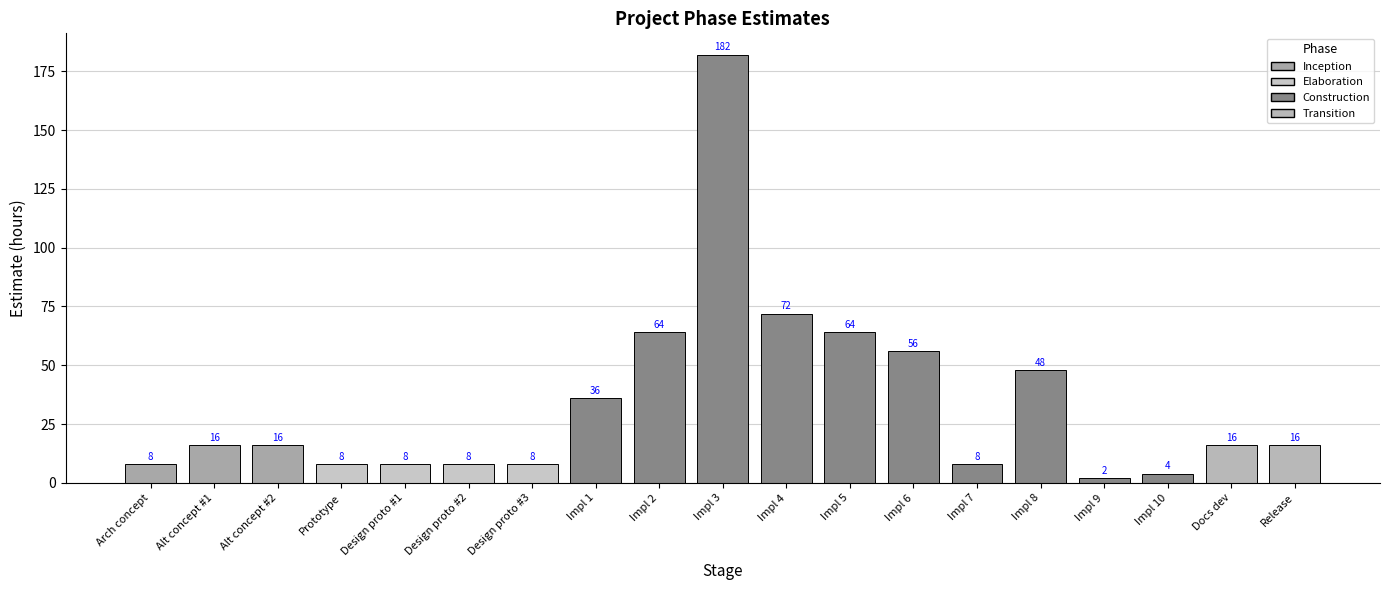

At which category does the chart reach its minimum across all series?

Impl 9